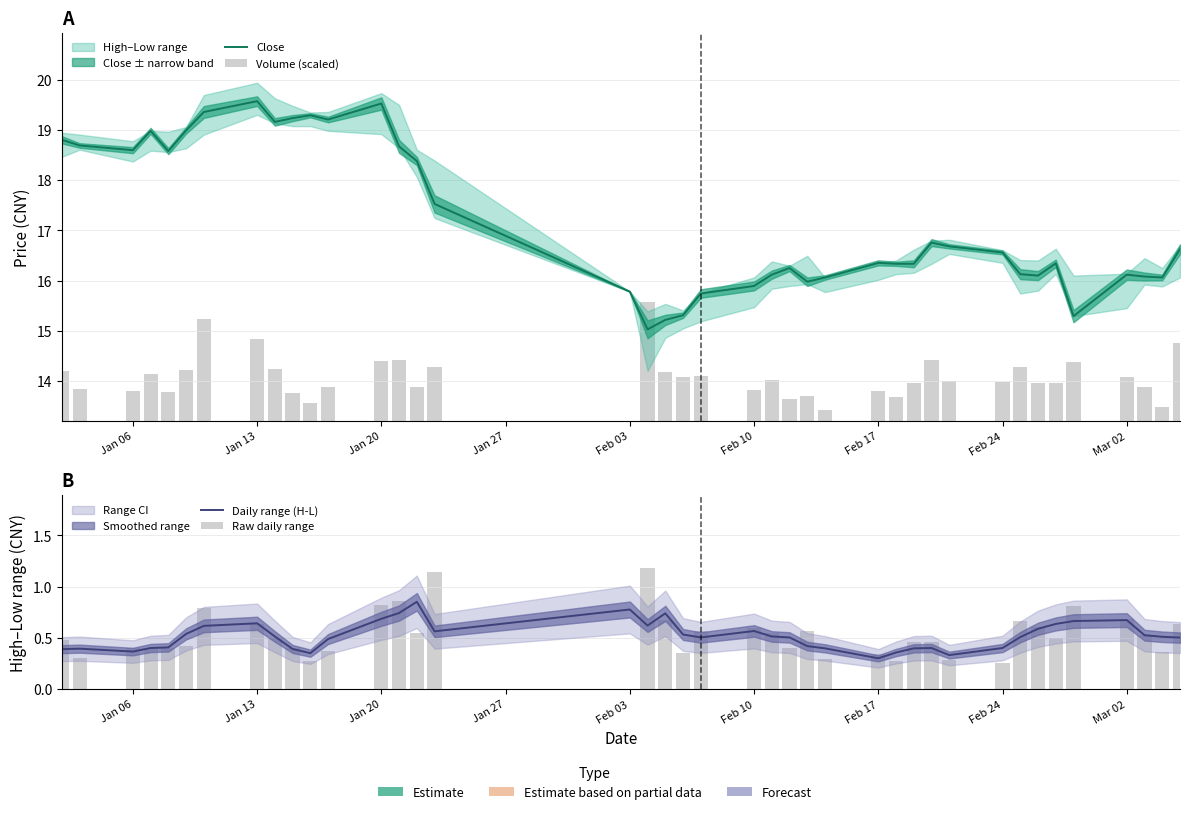

The value of Close at 27 is 25.1. True or false?

False